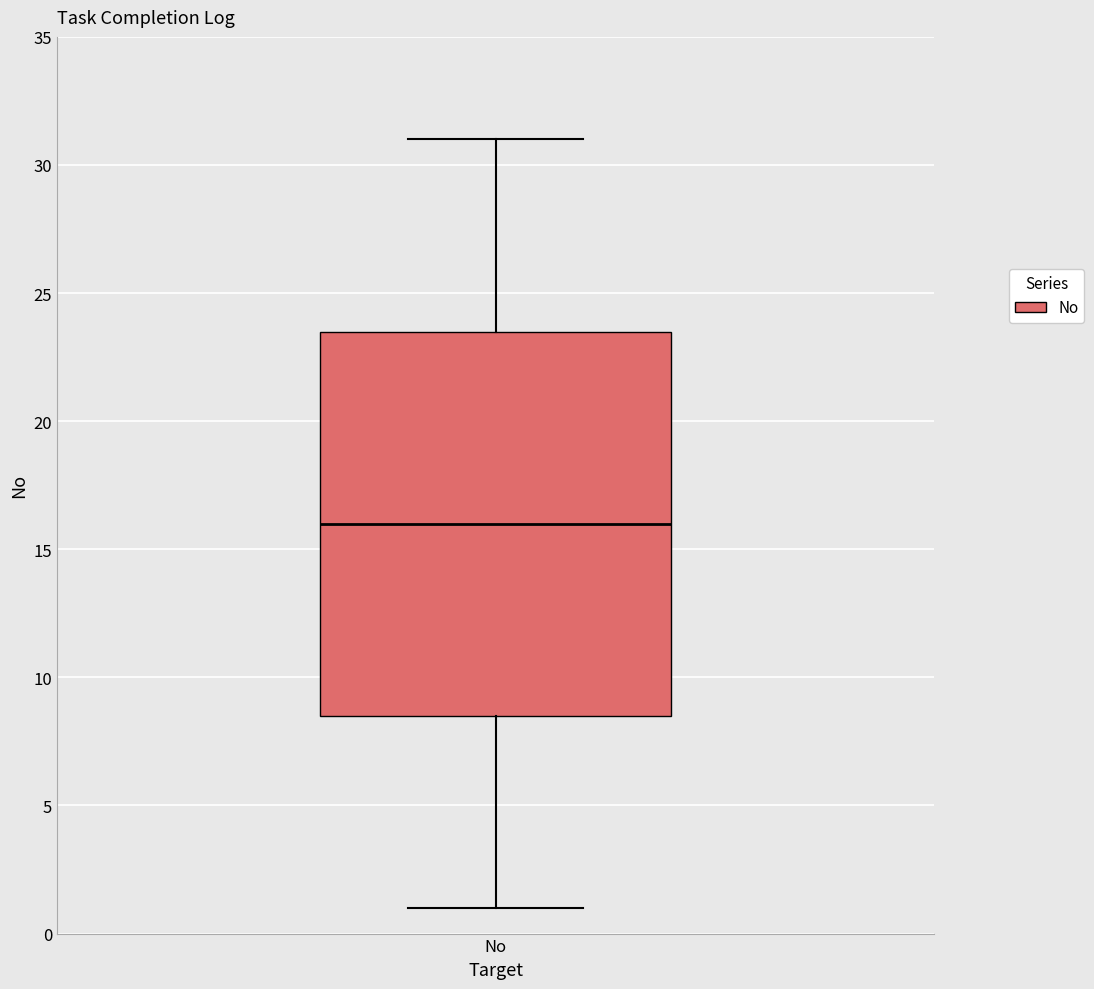

Transcribe this box plot: give where the median line is, the range the box spans, and where the two whiskers end, as read against the y-axis. The values are not printed on the chart, so give them approximately, as read against the axis.

median 16.0, box 8.5 to 23.5, whiskers 1.0 to 31.0